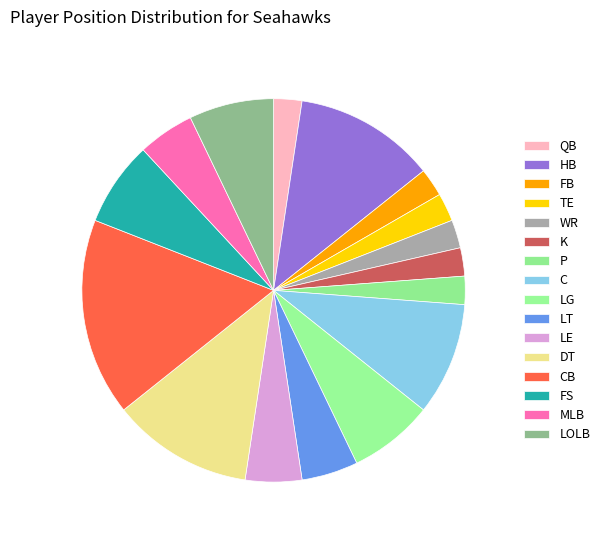

Count the number of slices in the pie.

16